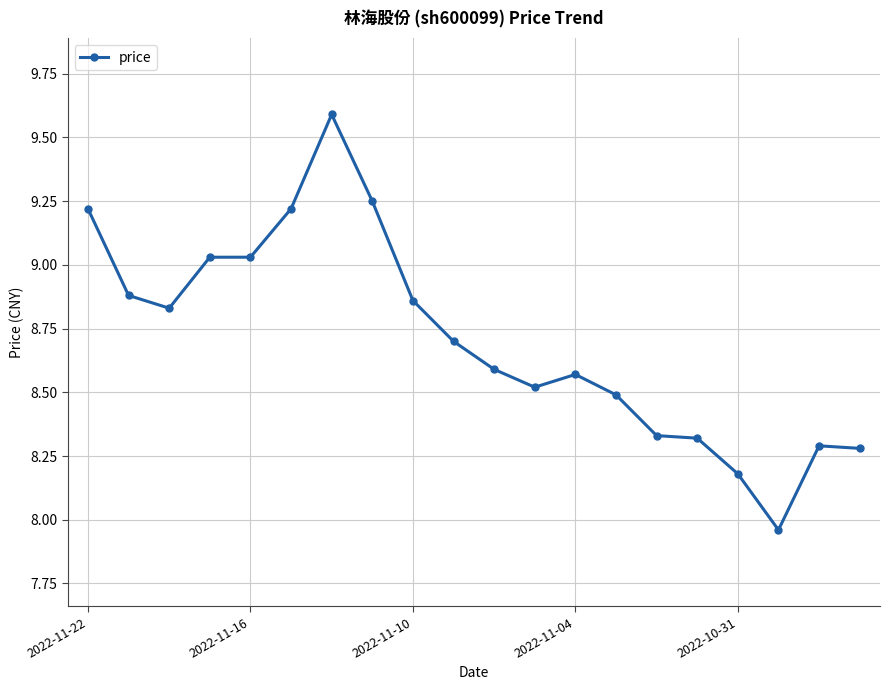

What is the average value?

8.7